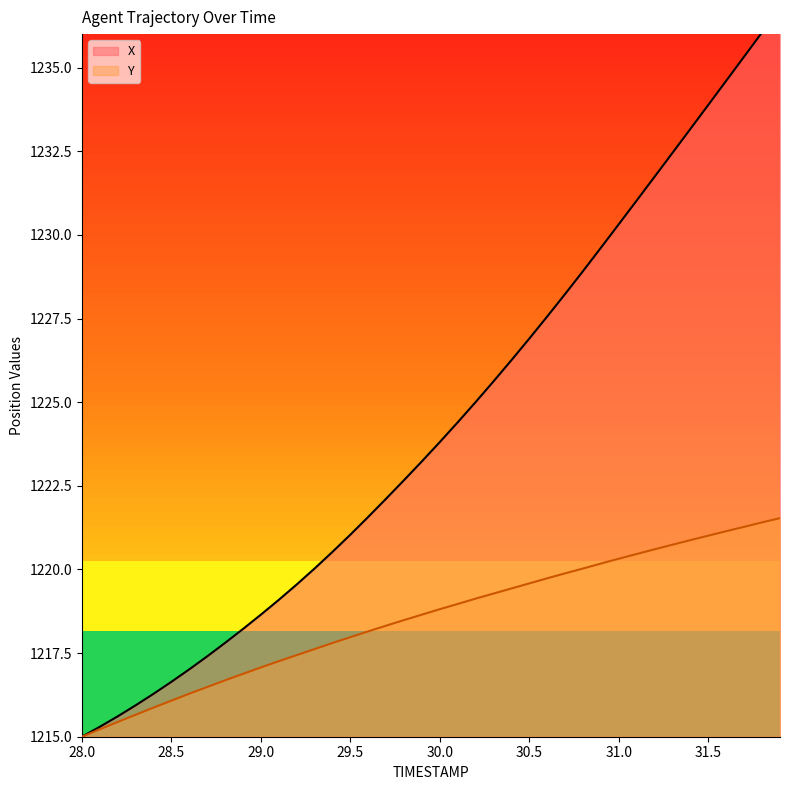

True or false: X and Y cross at least once.

False